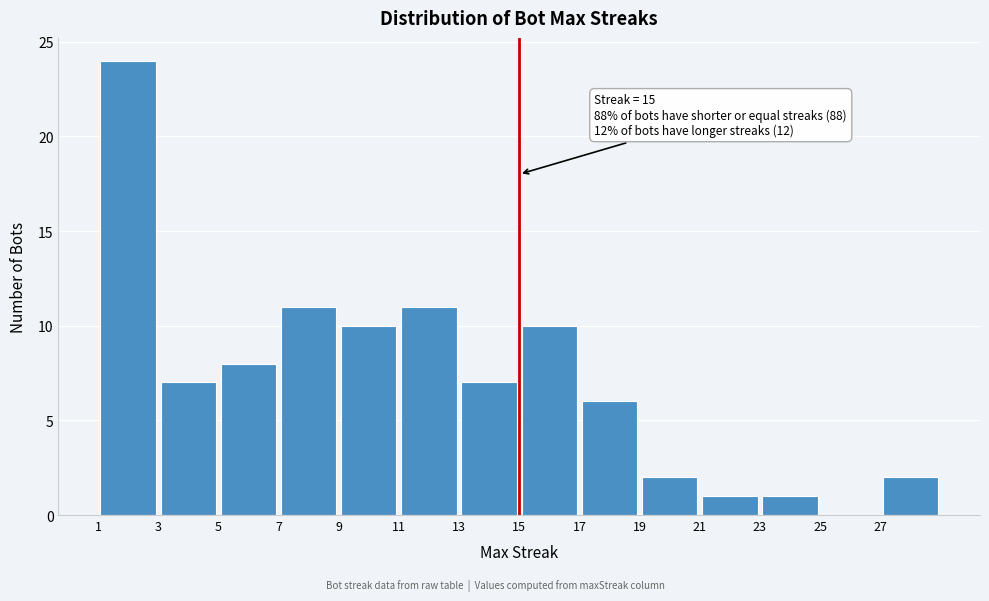

Over which range of the x-axis is the bar tallest?

1 to 3